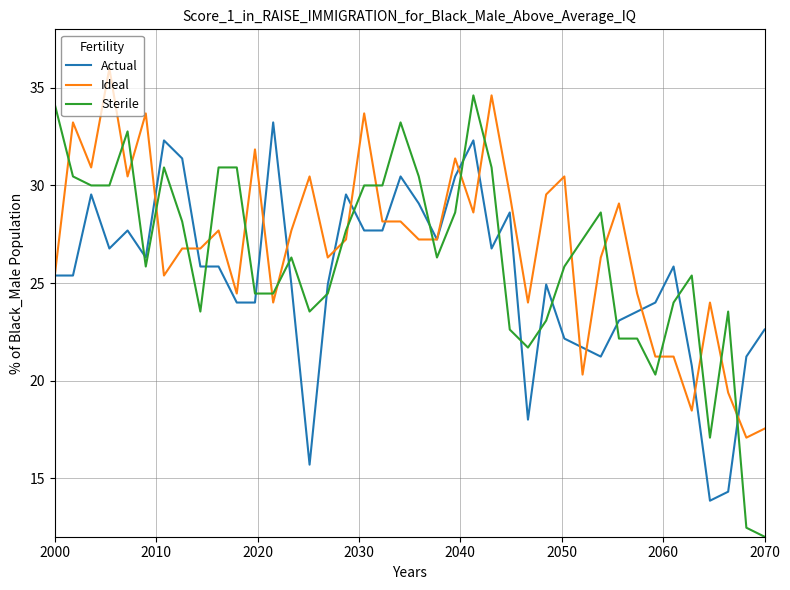

What is the maximum value shown in the chart?

36.0